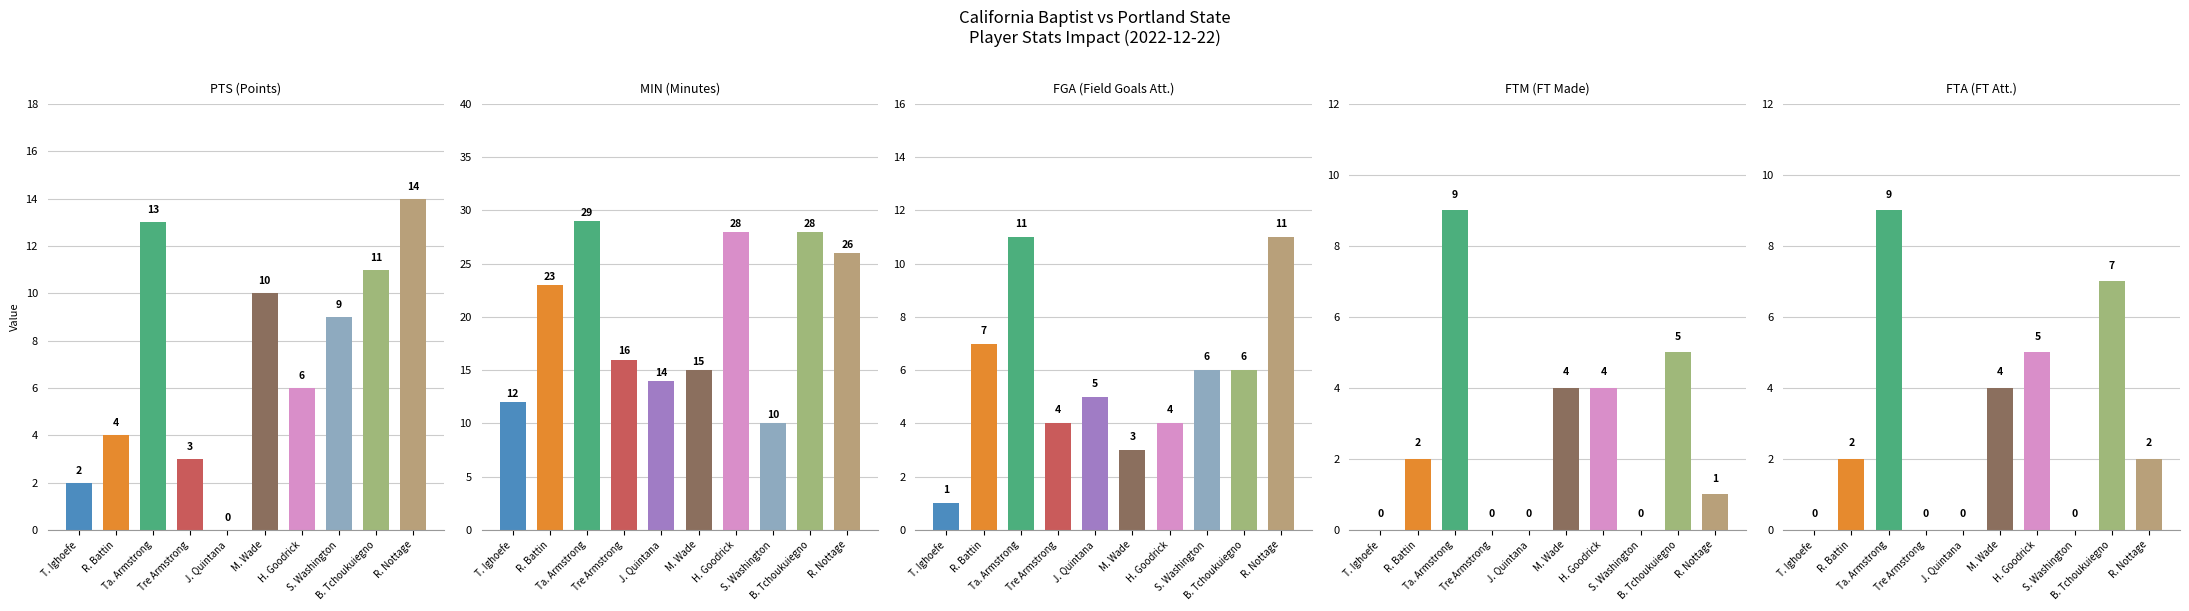

How many categories are shown in the chart?

10